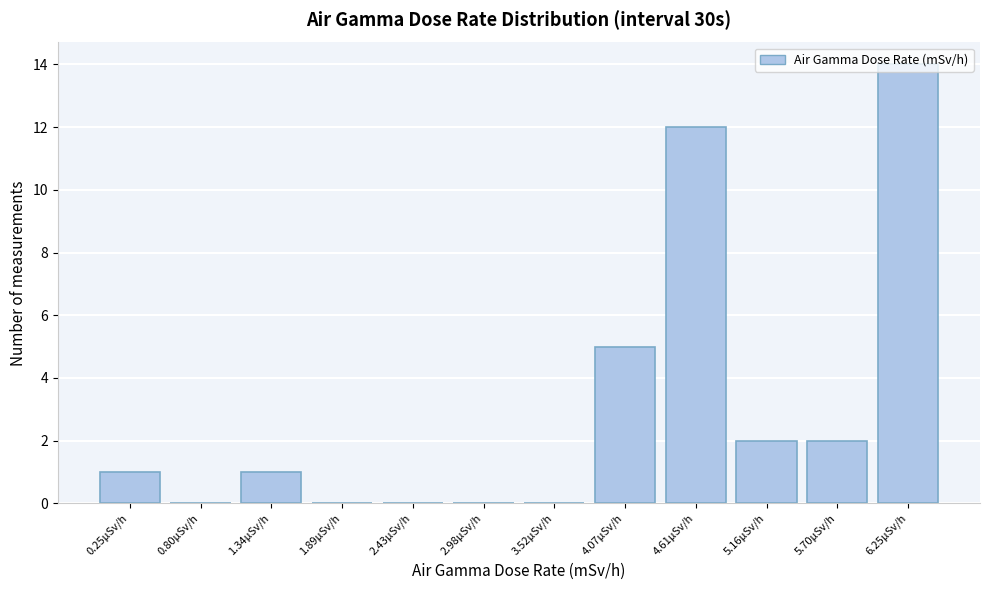

Between 0.25µSv/h and 2.43µSv/h, which is larger?

0.25µSv/h